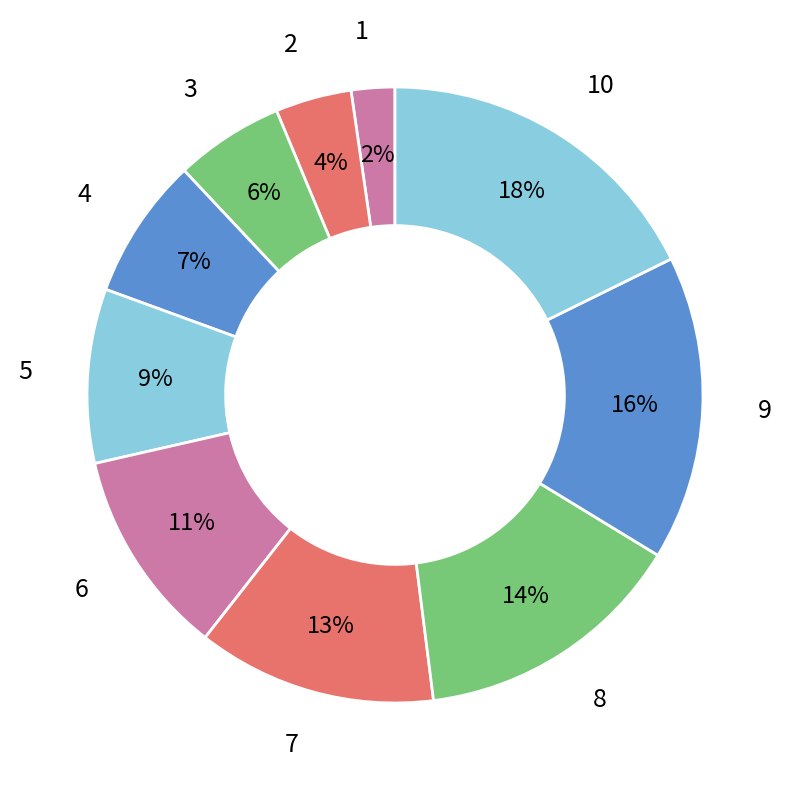

How many slices are in this pie chart?

10